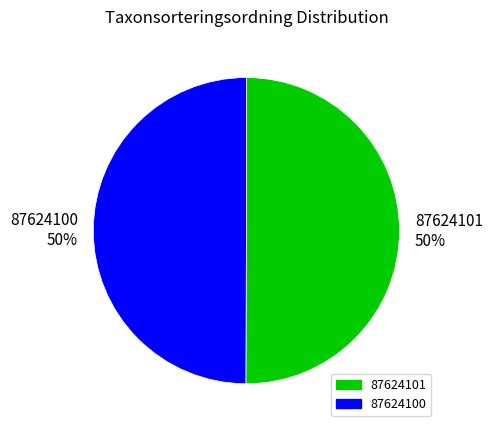

How many segments does this pie chart have?

2